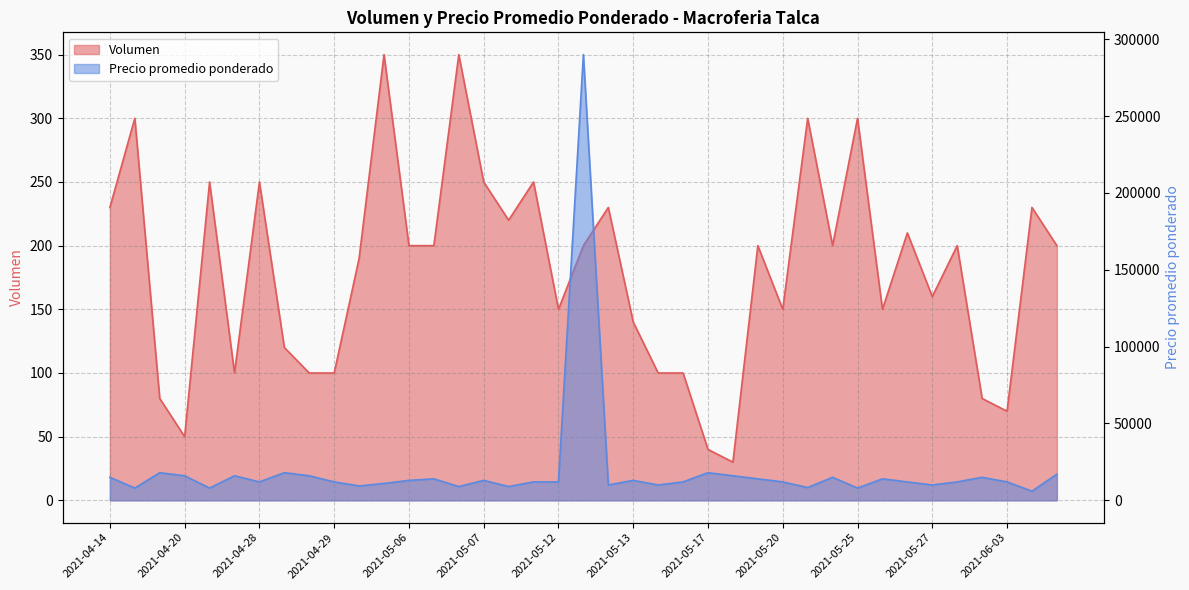

What is the difference between the highest and lowest values at 2021-05-26?

13850